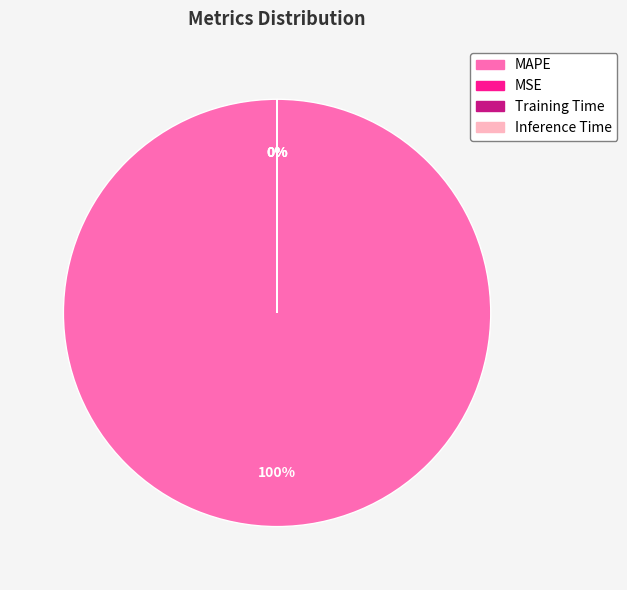

True or false: Training Time accounts for 0% of the total.

True